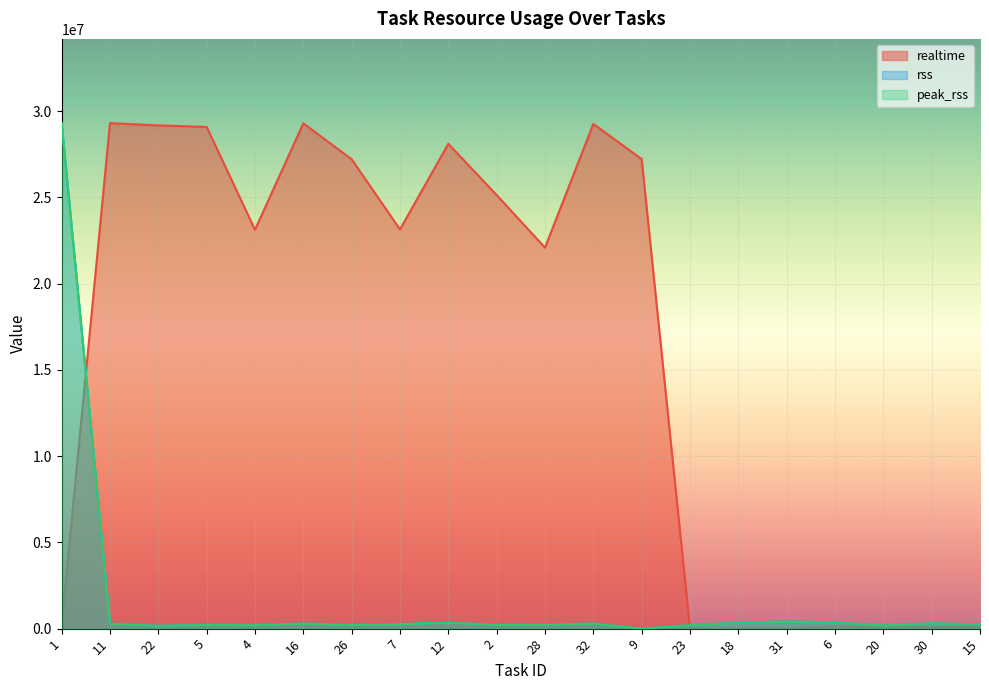

What are all the series names shown in the legend?

realtime, rss, peak_rss